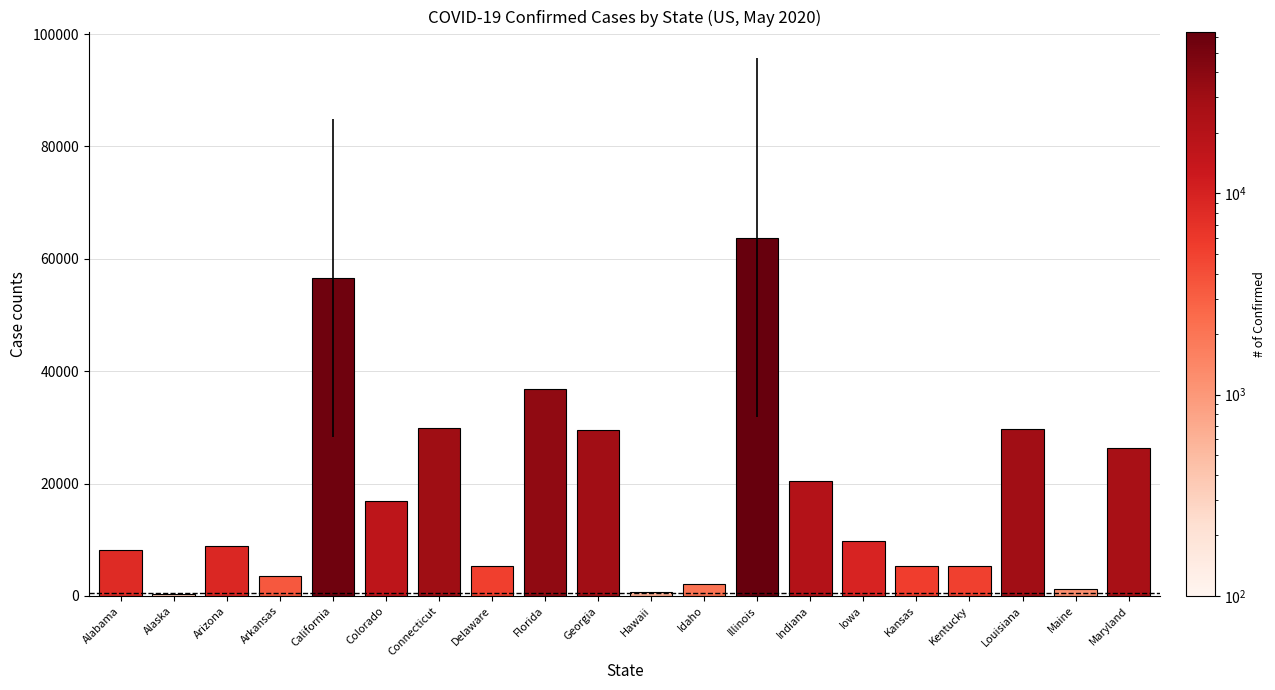

Which has a higher value, Delaware or Hawaii?

Delaware